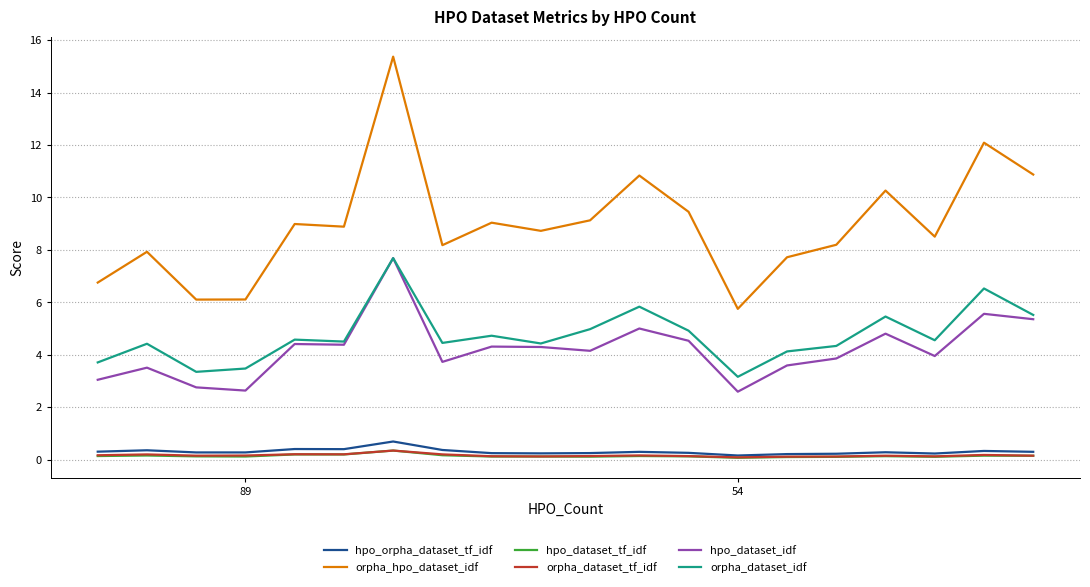

Which series has the largest total across all categories?

orpha_hpo_dataset_idf